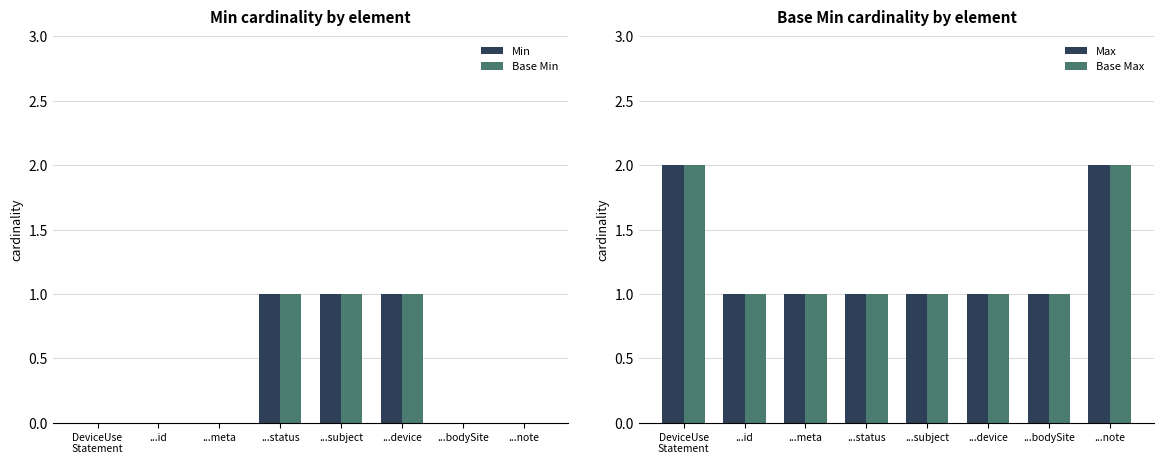

What is the sum of all Min values?

3